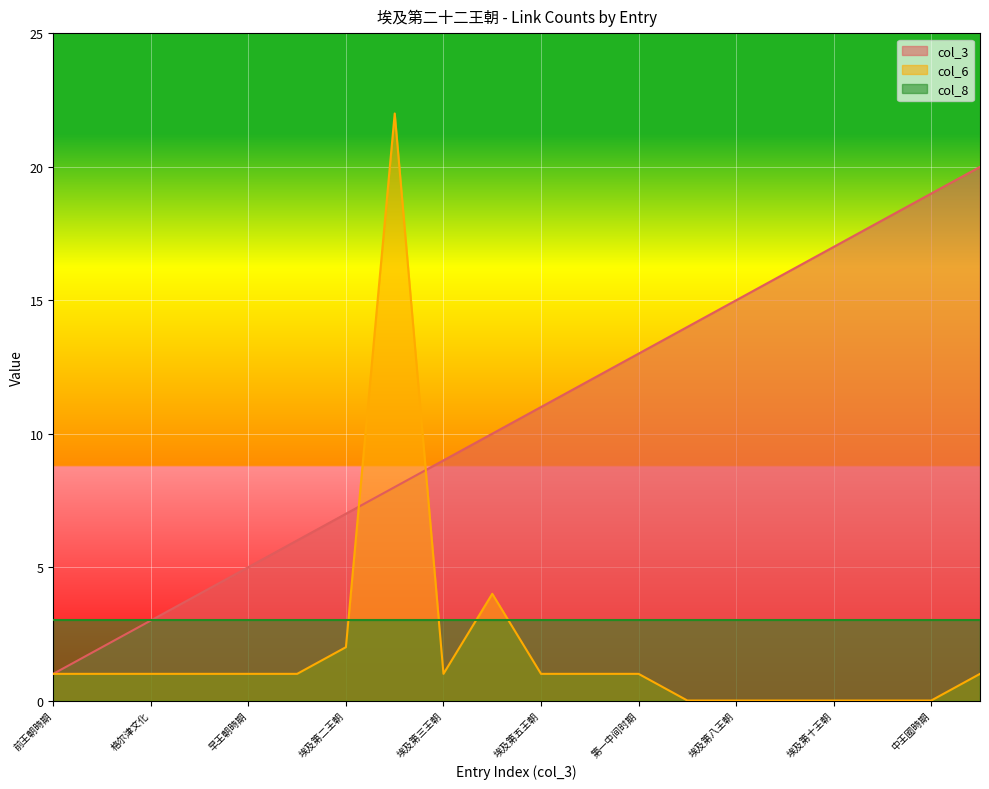

What is the total value across all series at 埃及第一王朝?

7